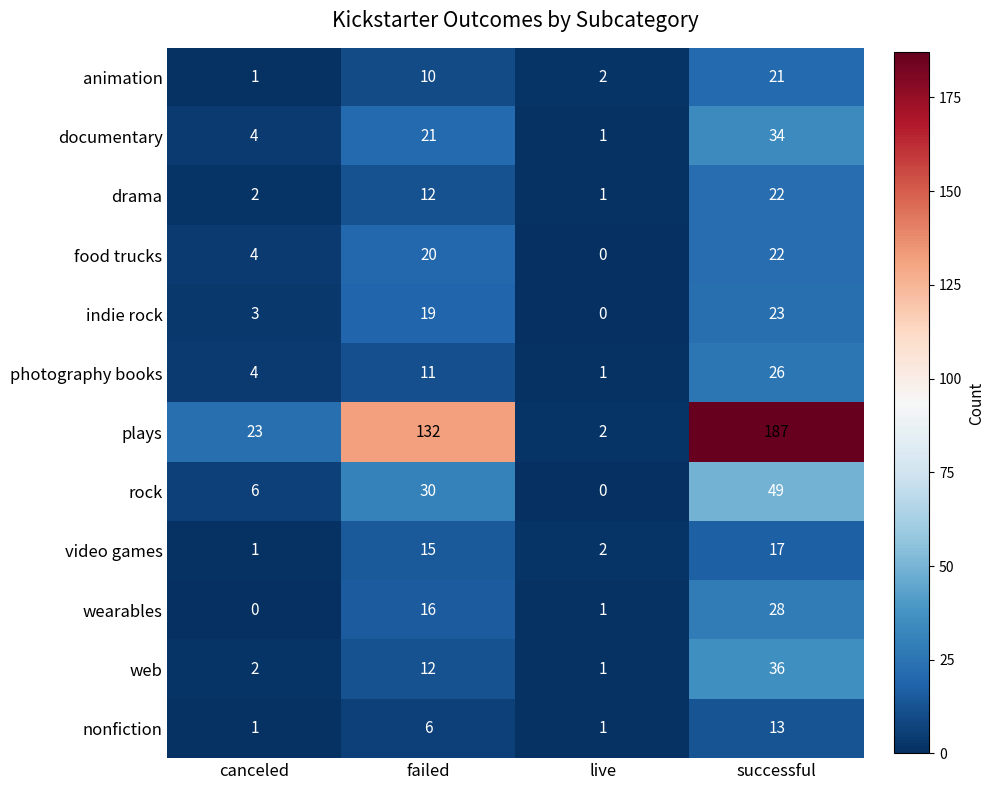

At which category does the chart reach its peak across all series?

successful